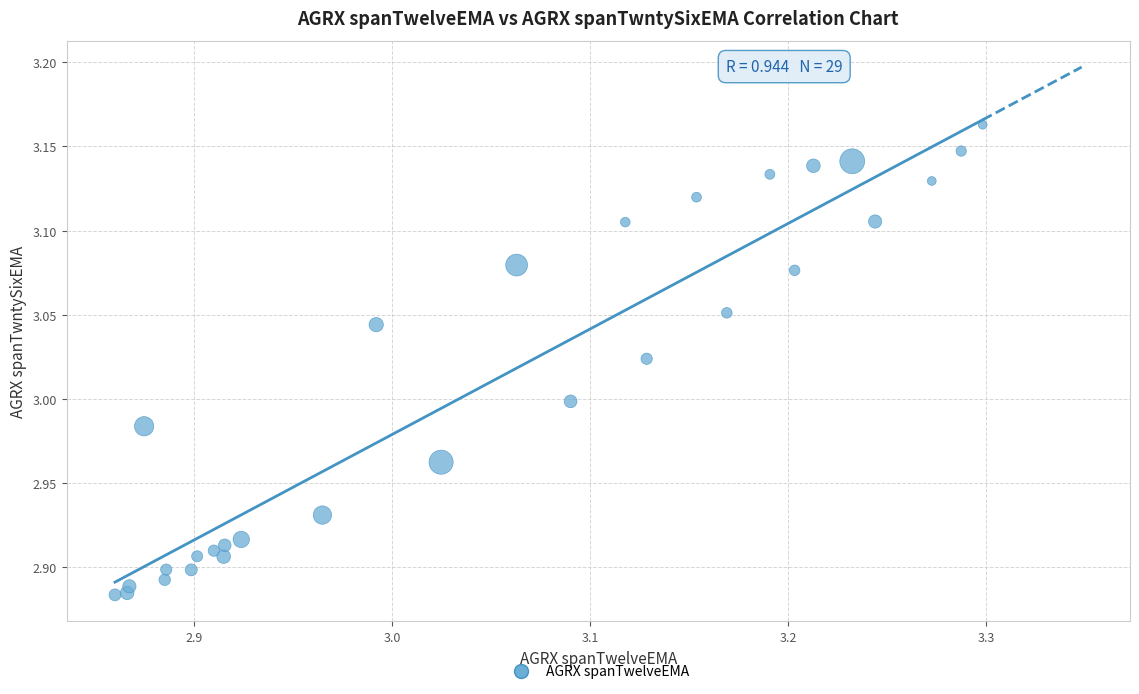

What is the range of X values (max minus min)?

0.4